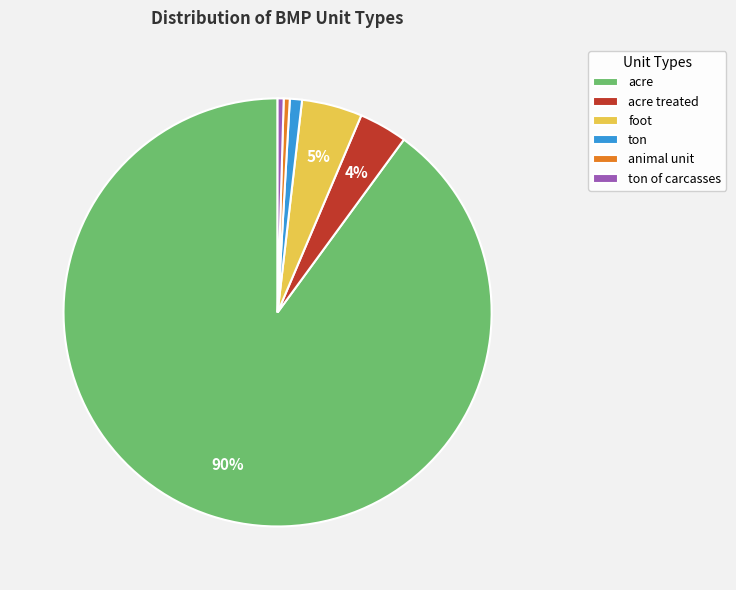

Is it true that foot is 5% of the pie?

True